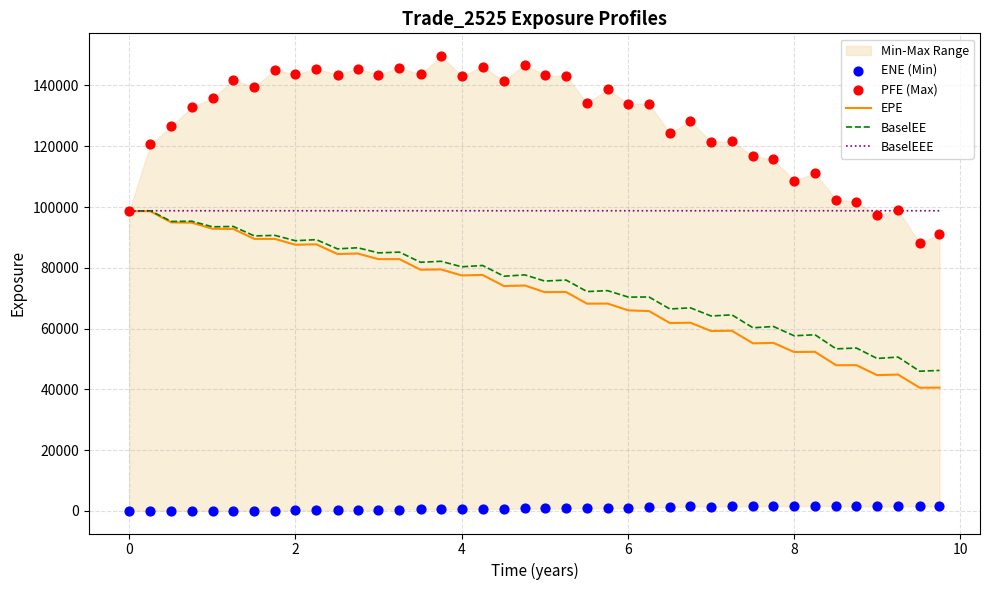

What is the highest value of the BaselEEE series?

98767.5